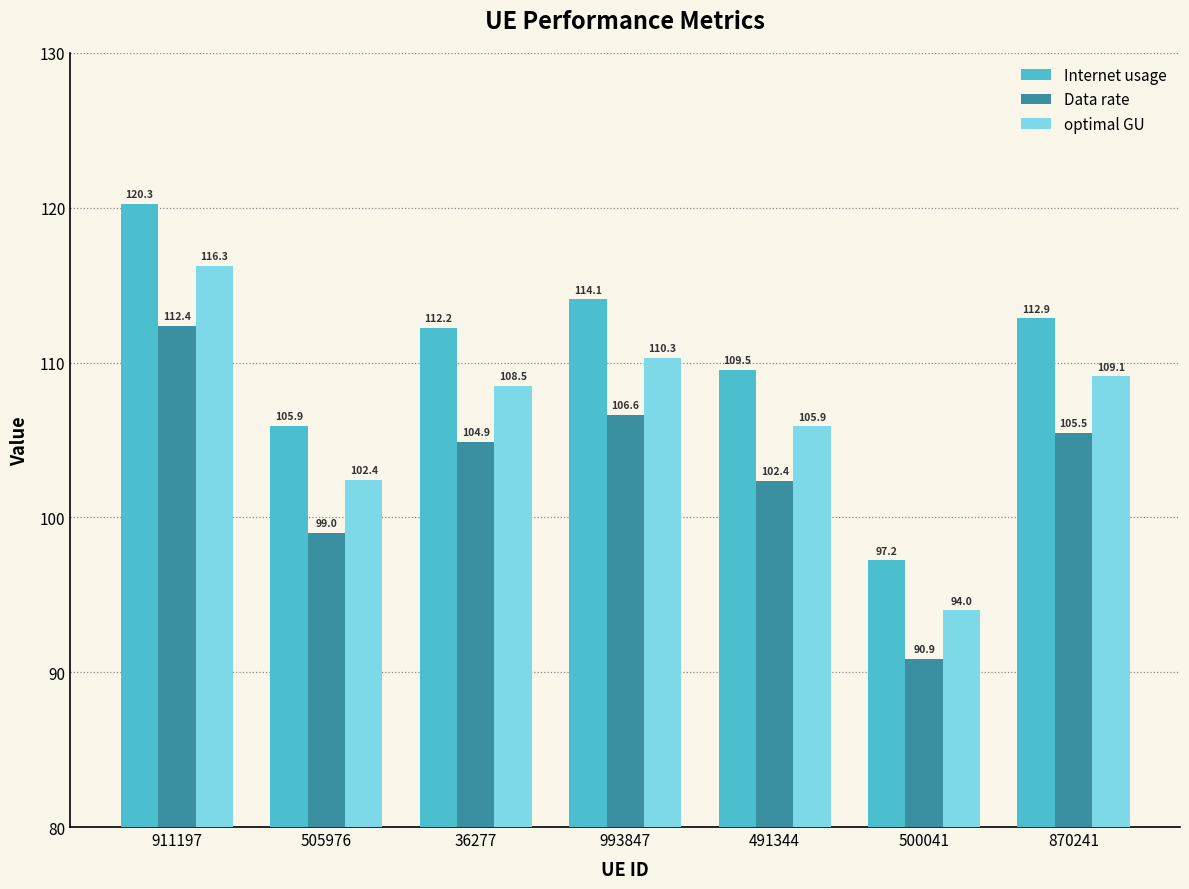

Is it true that Internet usage equals 61.1 at 870241?

False